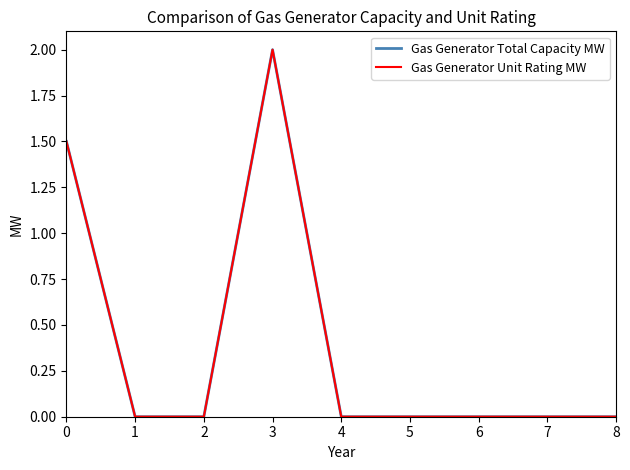

List the labels in order of Gas Generator Unit Rating MW value, smallest first.

1, 2, 4, 5, 6, 7, 8, 0, 3